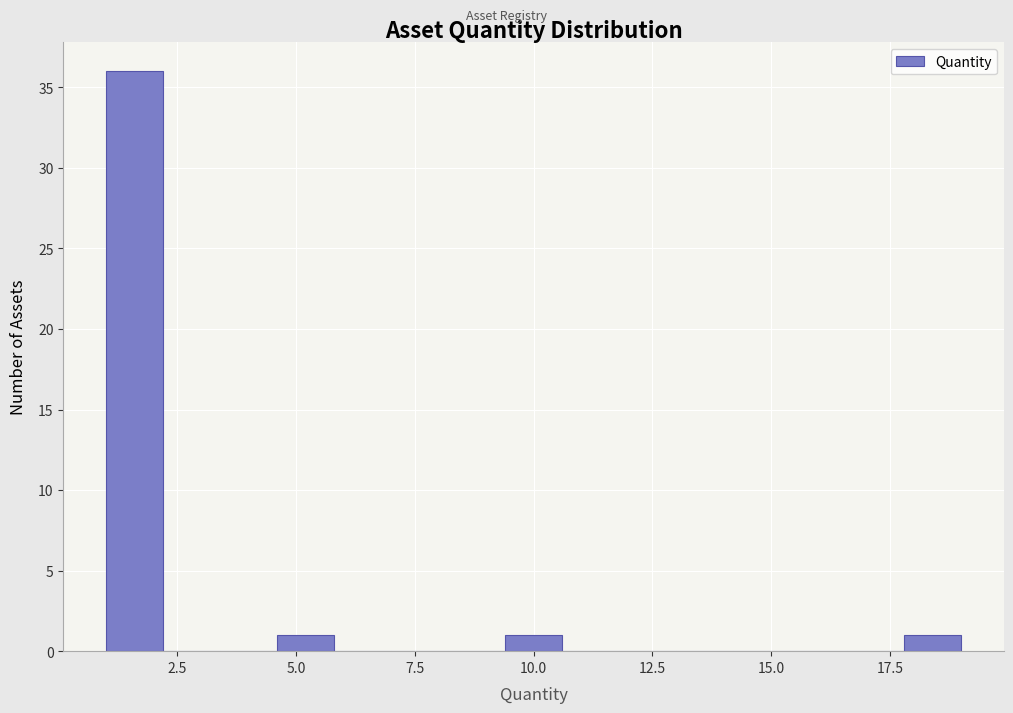

Read against the x-axis, roughly where is the centre of the tallest bar?

1.5